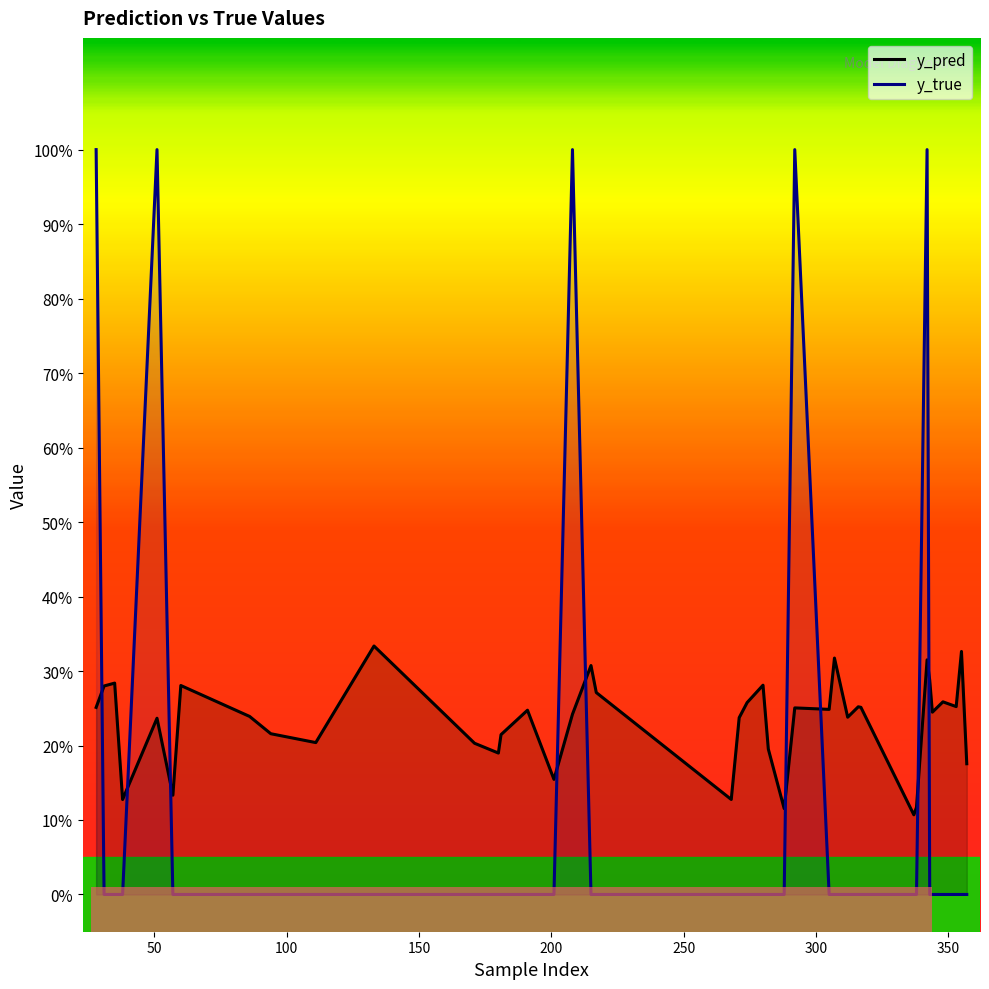

What is the sum of all y_true values?

5.0